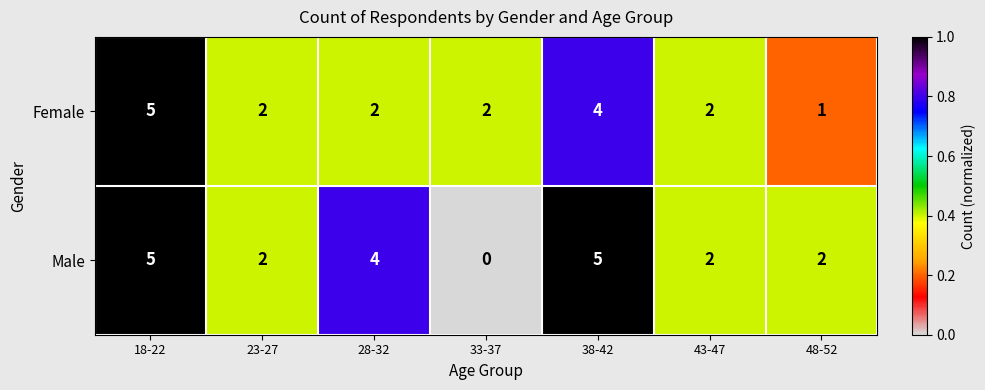

What is the sum of all Female values?

18